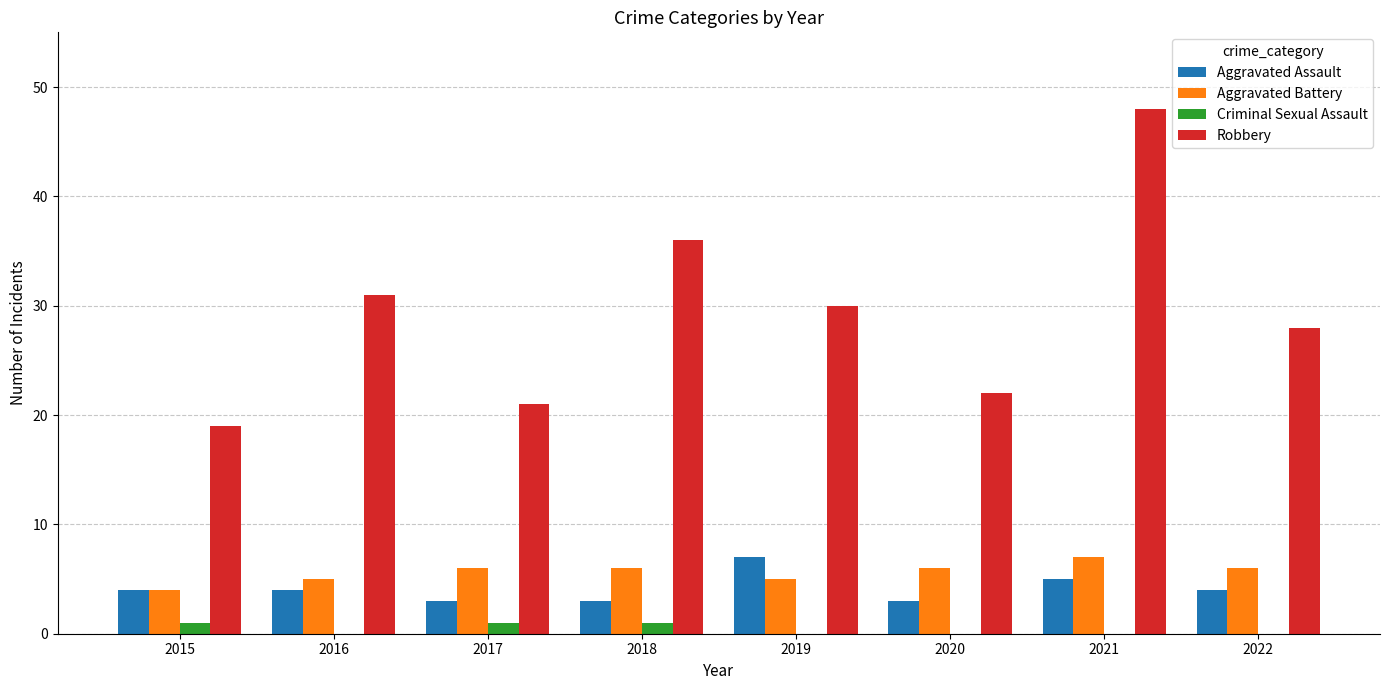

True or false: Robbery has a value of 15 at 2019.

False